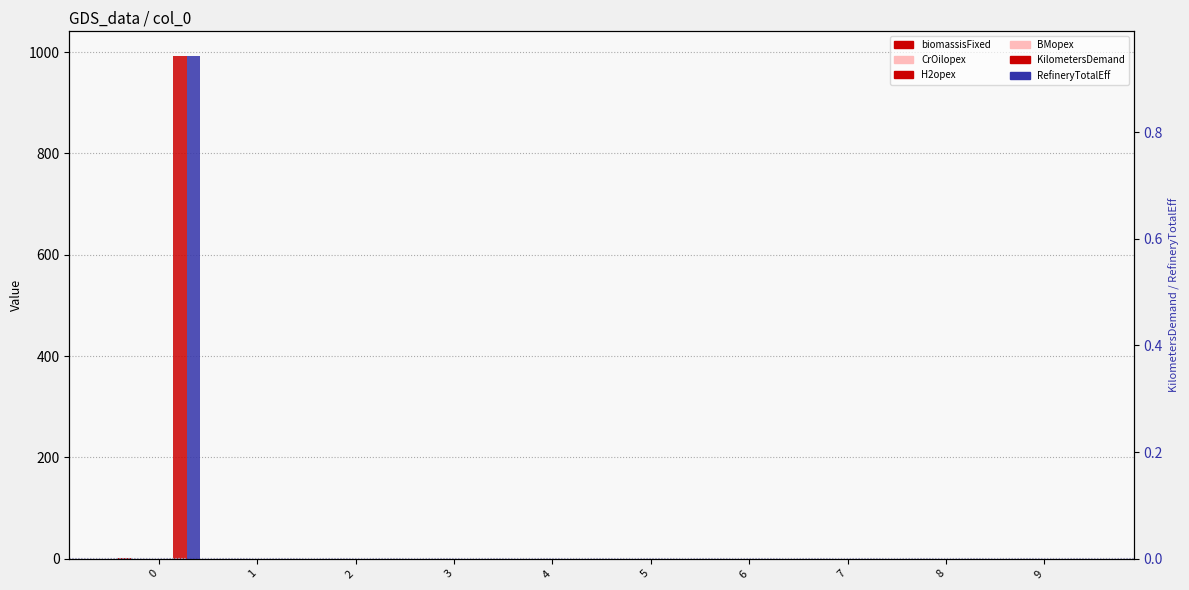

Rank the categories by biomassisFixed value from lowest to highest.

1, 2, 3, 4, 5, 6, 7, 8, 9, 0